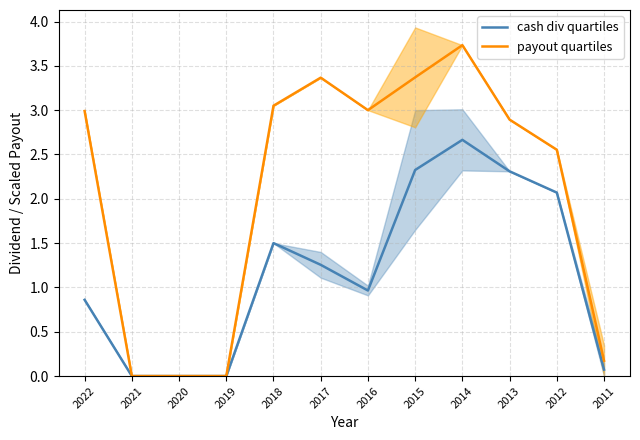

At which label does payout quartiles reach its peak?

2014